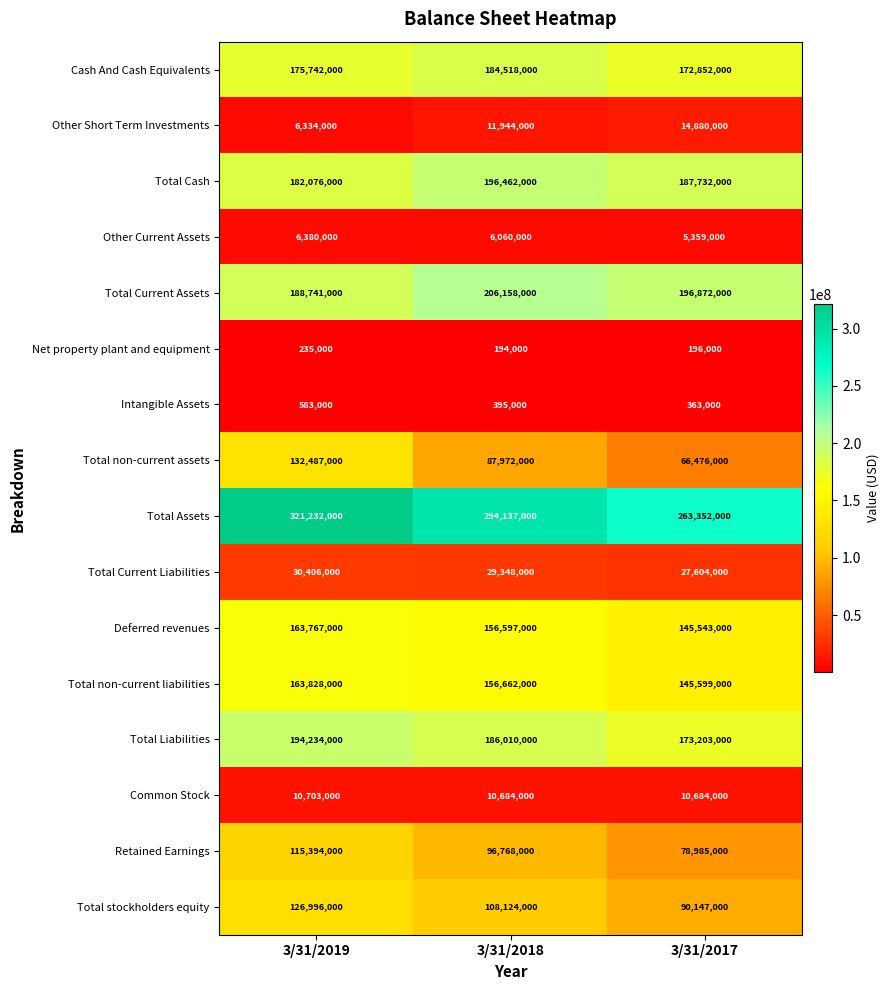

How many series are shown in this chart?

16